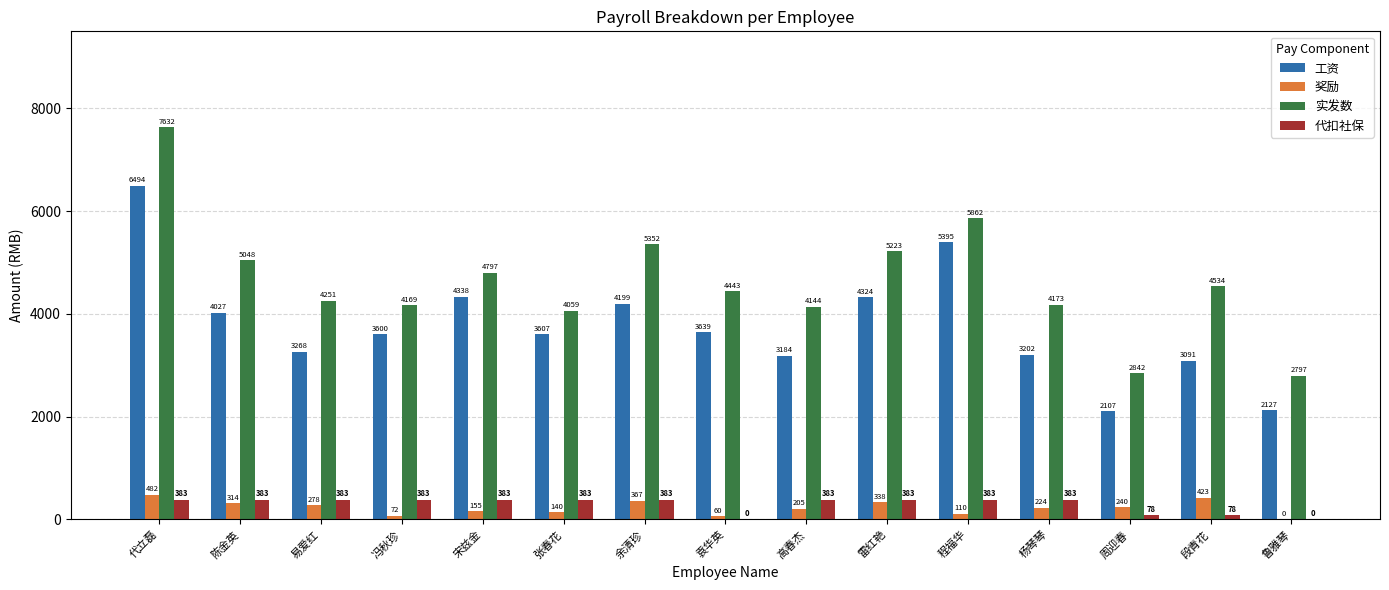

Which series has the largest range (max minus min)?

实发数